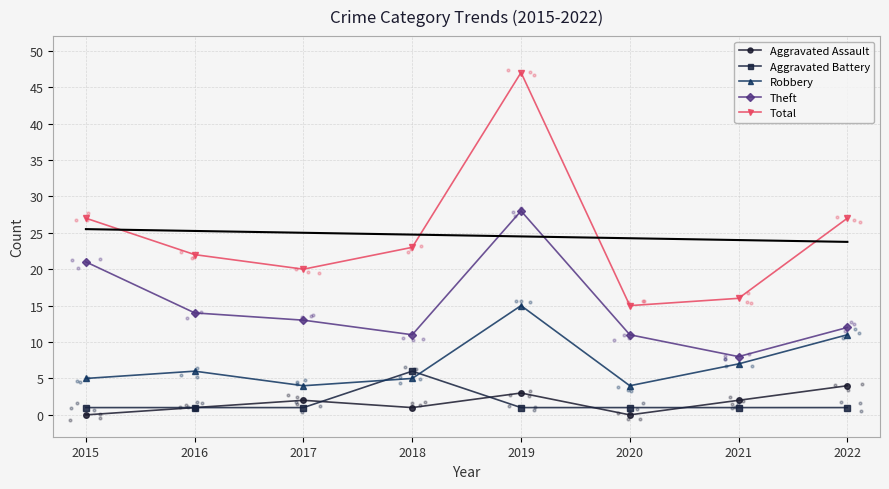

What are all the series names shown in the legend?

Aggravated Assault, Aggravated Battery, Robbery, Theft, Total